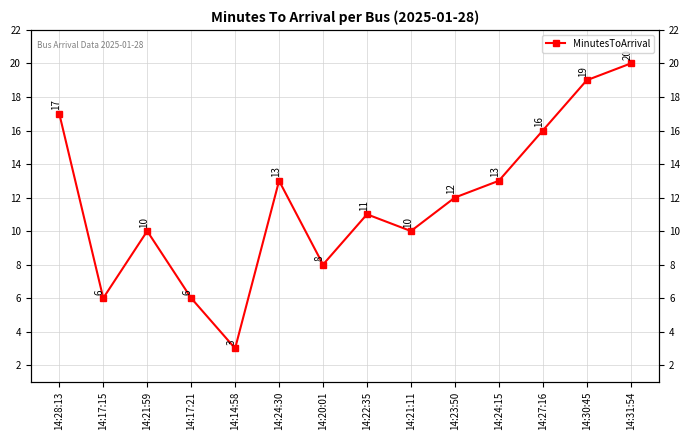

What is the difference between the maximum and minimum values?

17